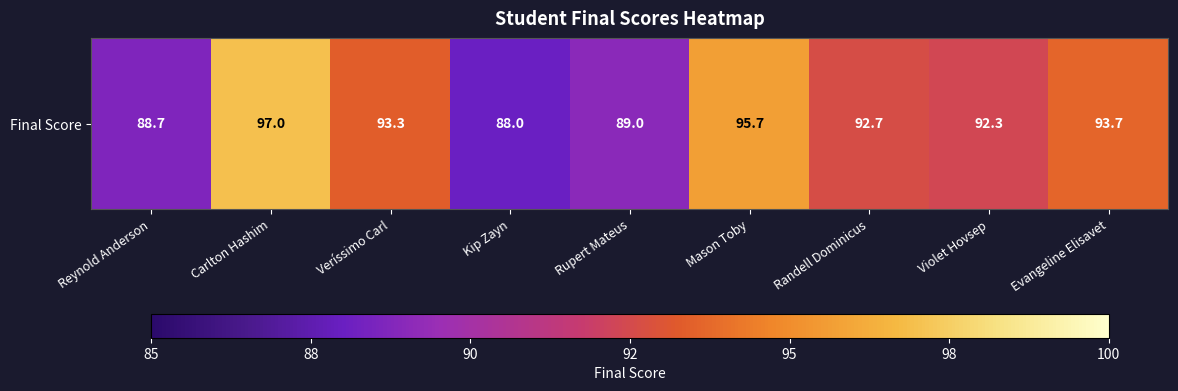

Rank the categories by value from lowest to highest.

Kip Zayn, Reynold Anderson, Rupert Mateus, Violet Hovsep, Randell Dominicus, Veríssimo Carl, Evangeline Elisavet, Mason Toby, Carlton Hashim